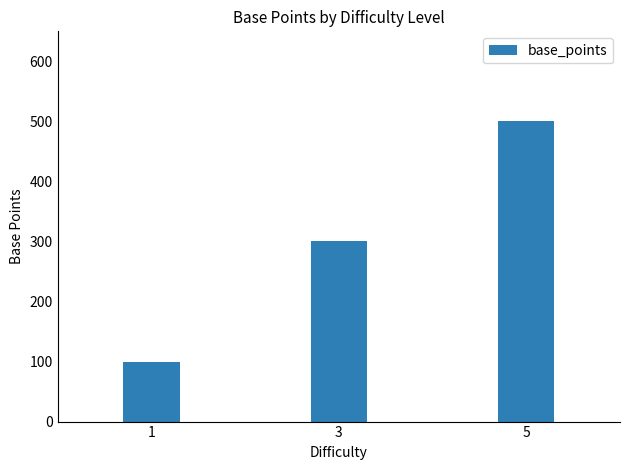

List the labels in order of value, largest first.

5, 3, 1